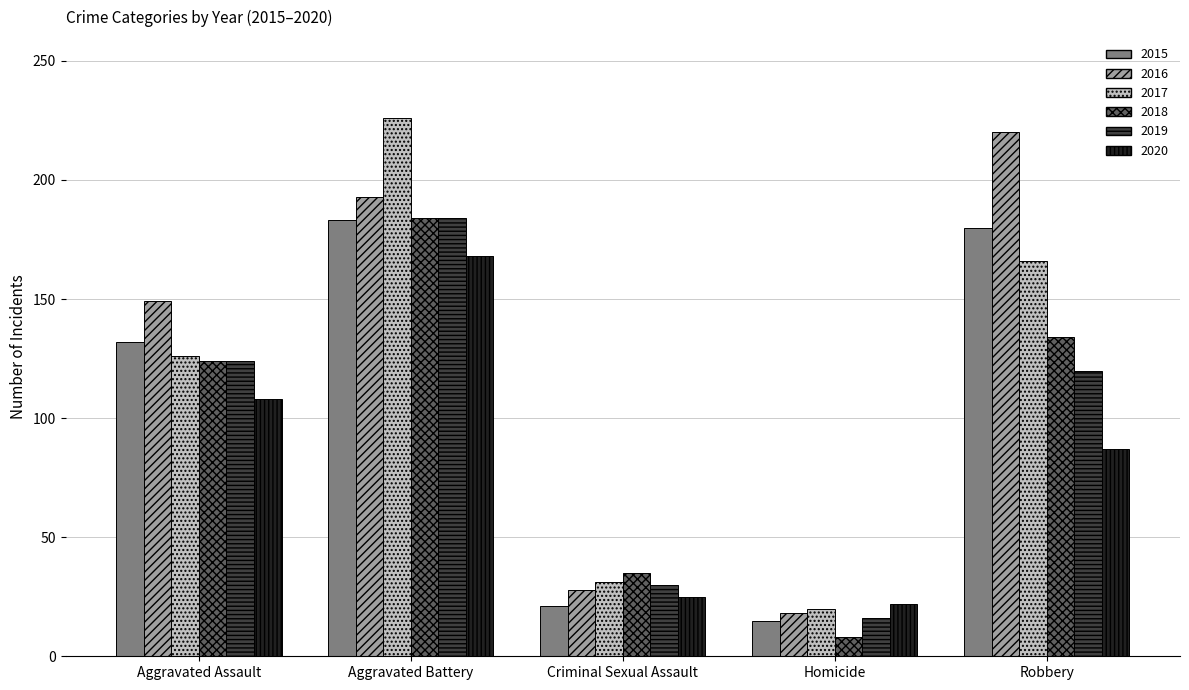

Is it true that 2015 equals 6 at Homicide?

False